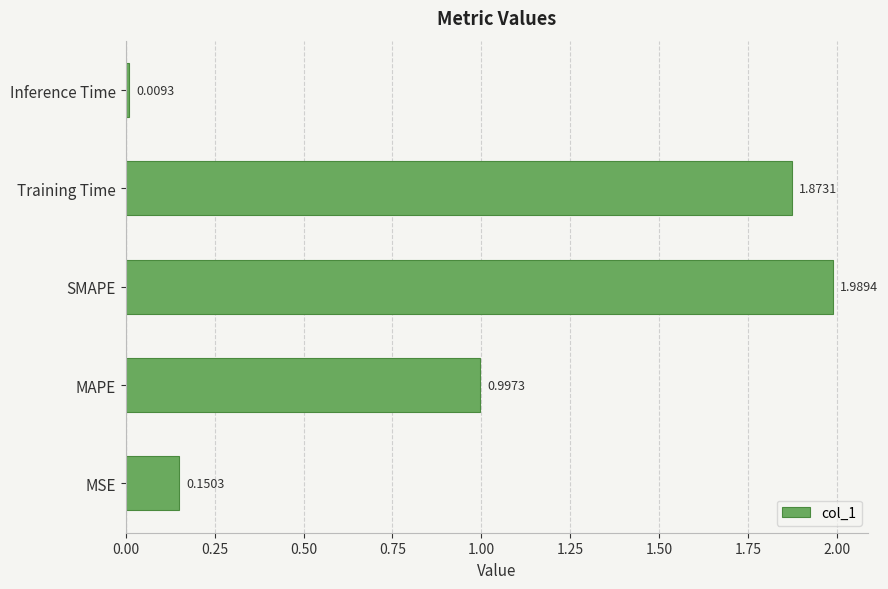

Which label corresponds to the largest value in the chart?

SMAPE